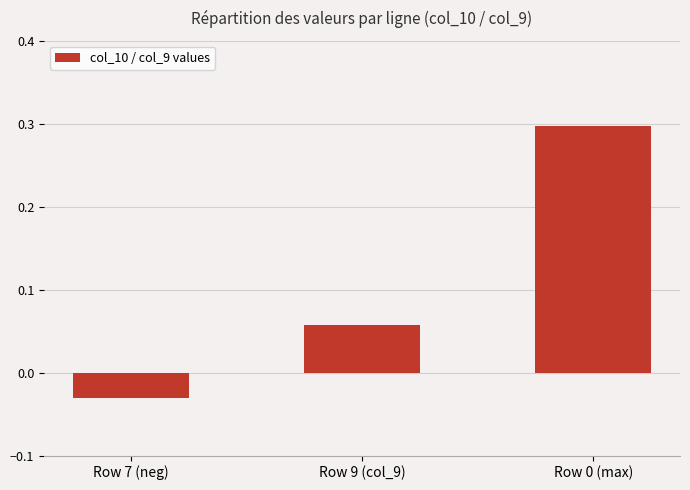

Between Row 7 (neg) and Row 9 (col_9), which is larger?

Row 9 (col_9)